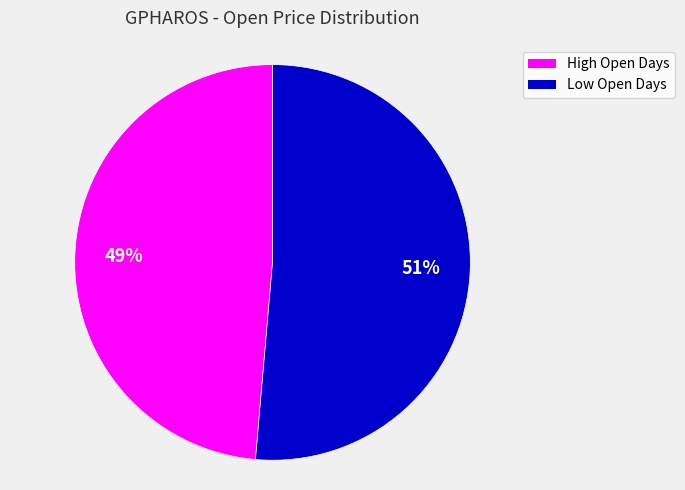

To the nearest percent, what is the average slice percentage?

50%